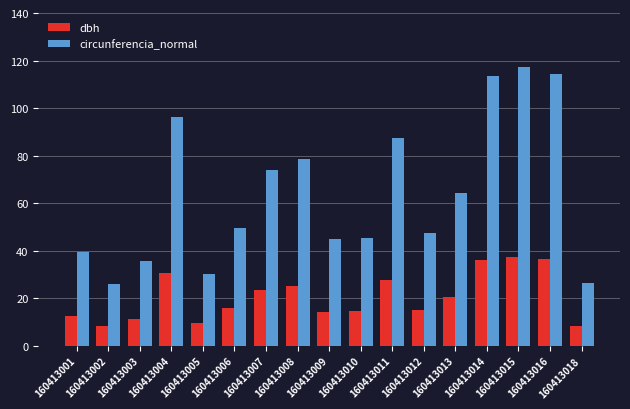

What is the minimum value for dbh?

8.3